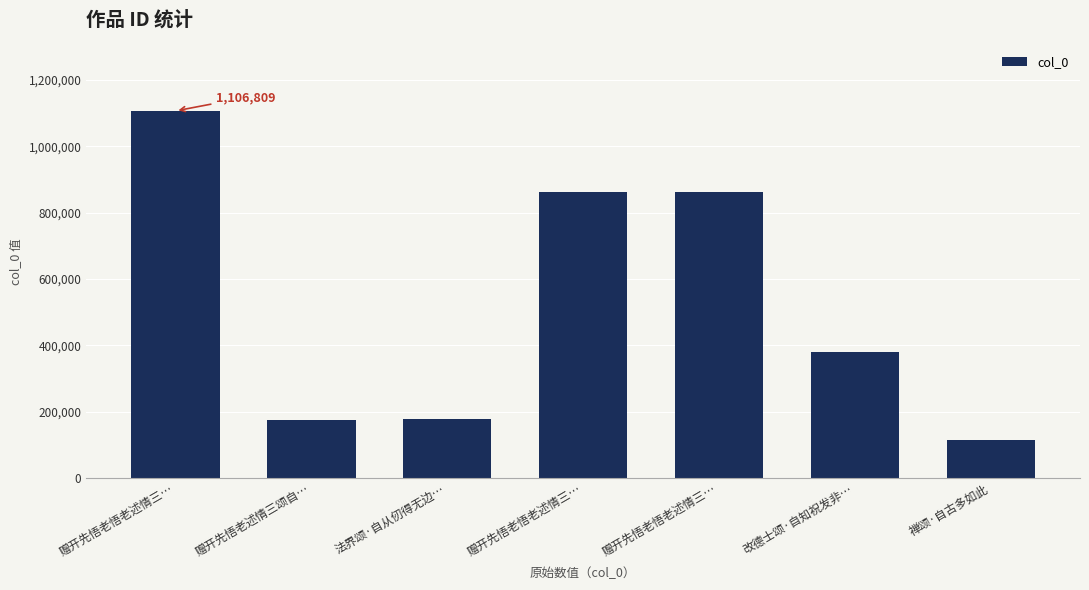

Reading left to right, transcribe all the data shown in this chart.

1106809	173467	178626	862995	862996	379674	113336